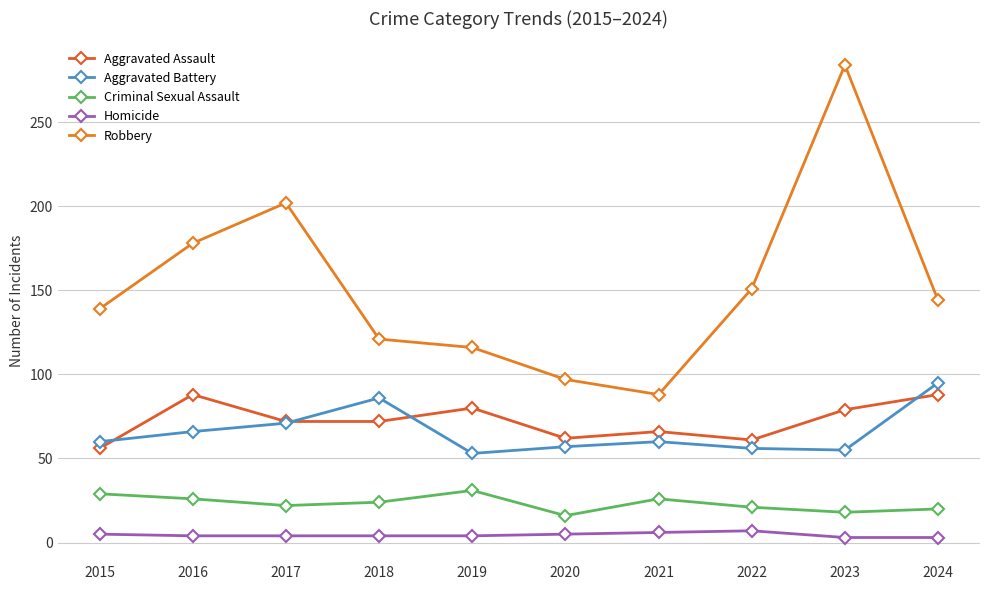

Reading right to left, extract all data points from this chart.

Aggravated Assault: 2024=88	2023=79	2022=61	2021=66	2020=62	2019=80	2018=72	2017=72	2016=88	2015=56
Aggravated Battery: 2024=95	2023=55	2022=56	2021=60	2020=57	2019=53	2018=86	2017=71	2016=66	2015=60
Criminal Sexual Assault: 2024=20	2023=18	2022=21	2021=26	2020=16	2019=31	2018=24	2017=22	2016=26	2015=29
Homicide: 2024=3	2023=3	2022=7	2021=6	2020=5	2019=4	2018=4	2017=4	2016=4	2015=5
Robbery: 2024=144	2023=284	2022=151	2021=88	2020=97	2019=116	2018=121	2017=202	2016=178	2015=139